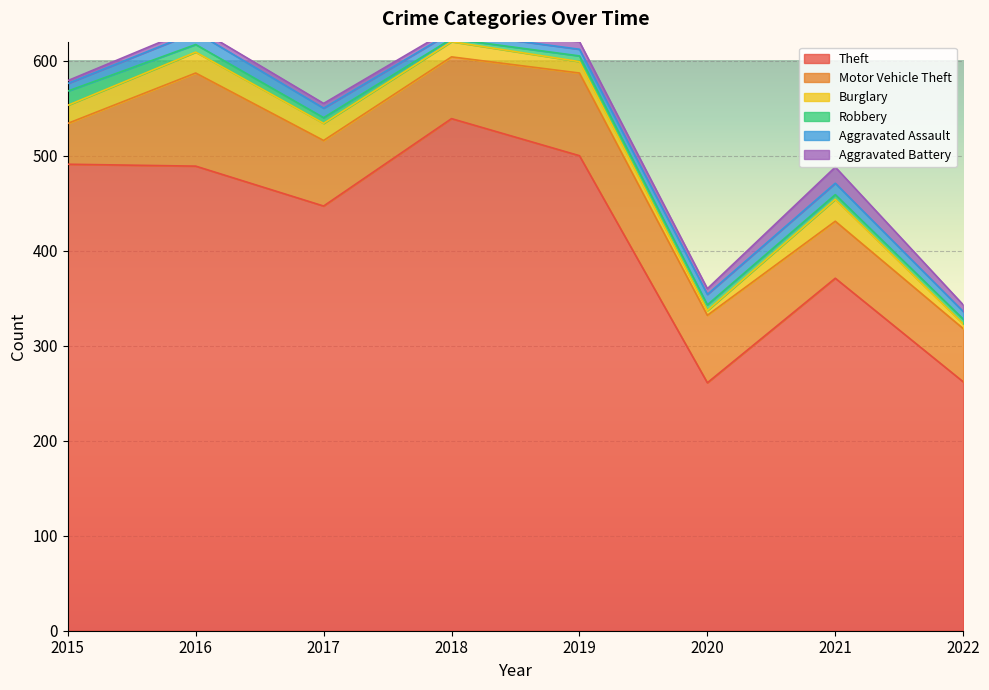

What is the sum of the Burglary values at 2020 and 2019?

17